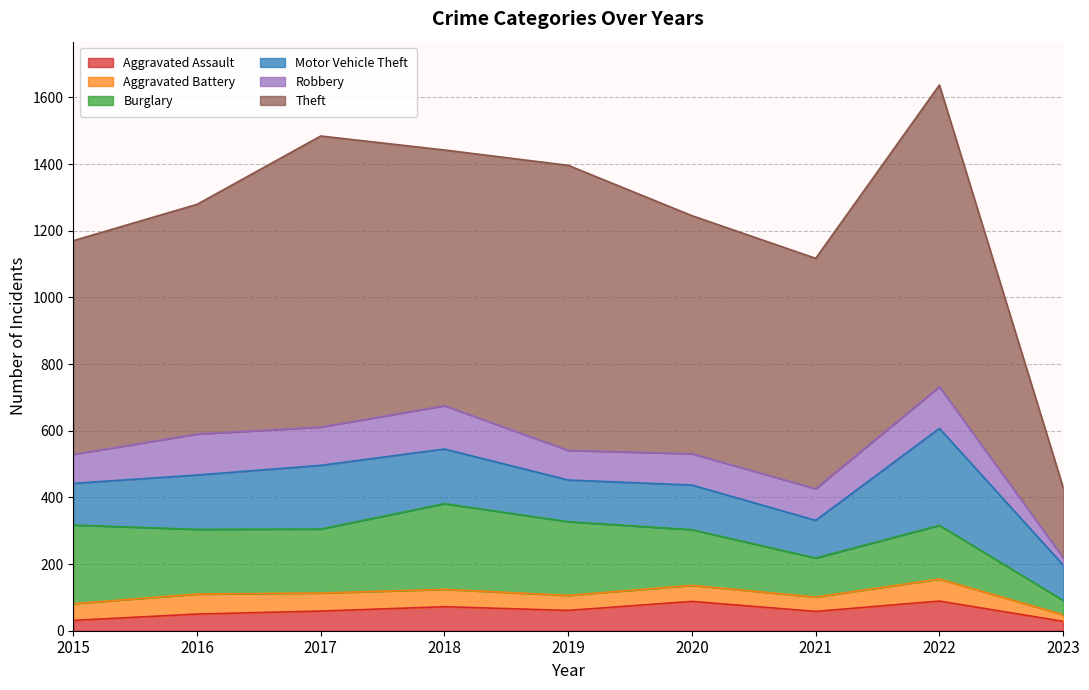

What are all the series names shown in the legend?

Aggravated Assault, Aggravated Battery, Burglary, Motor Vehicle Theft, Robbery, Theft